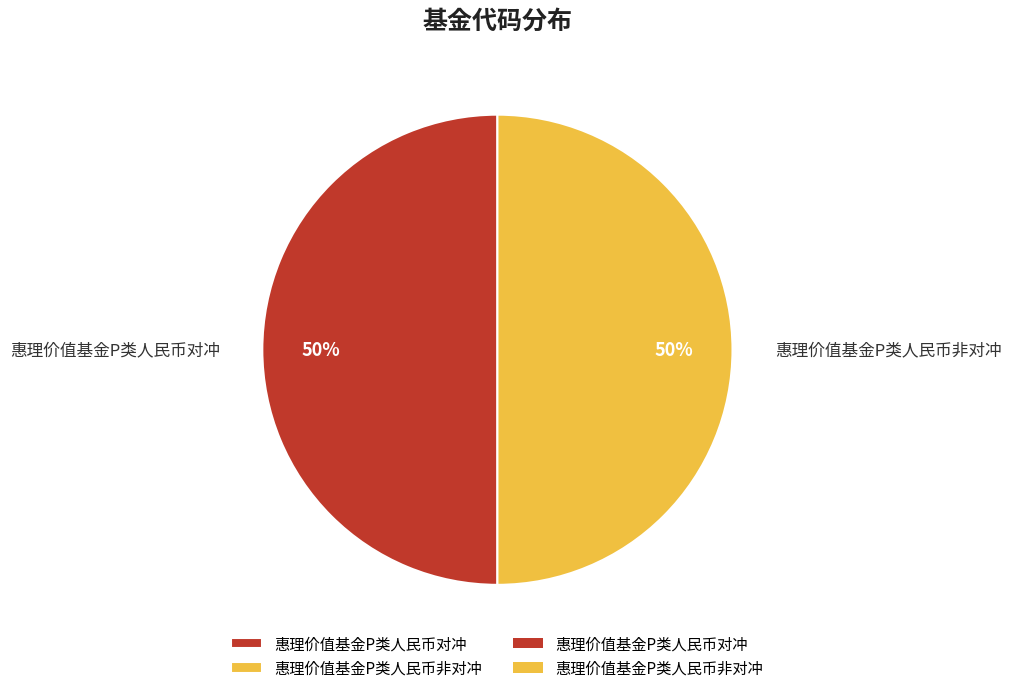

Combined, do 惠理价值基金P类人民币非对冲 and 惠理价值基金P类人民币对冲 account for over 50%?

Yes